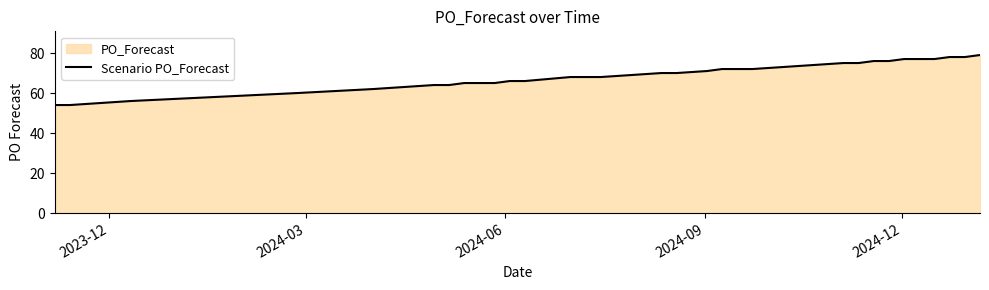

Reading left to right, list all the values displayed in this chart.

54	54	56	60	62	64	64	65	65	66	66	68	68	69	70	70	71	72	72	73	75	75	76	76	77	77	77	78	78	79